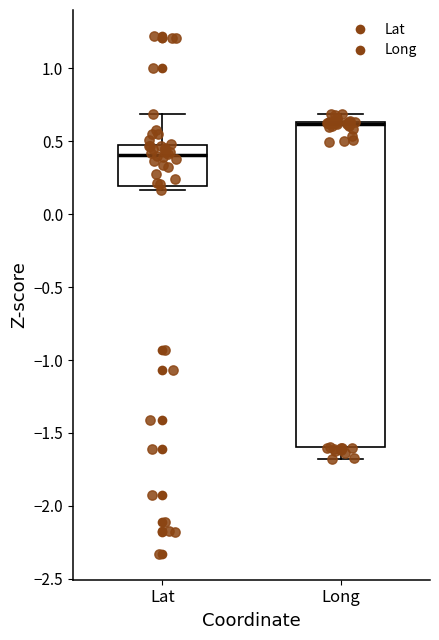

Where does the upper whisker of the box for Long end on the y-axis? The values are not printed on the chart, so give them approximately, as read against the axis.

0.70